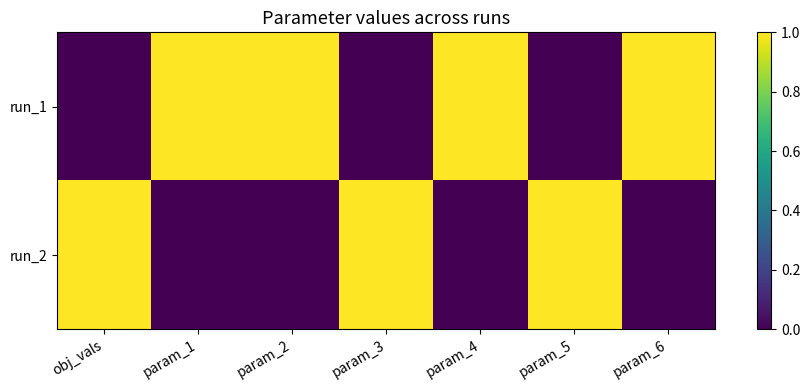

Count the number of data series in this chart.

2